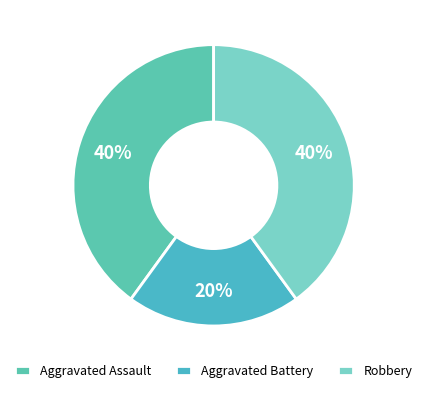

To the nearest percent, what is the average slice percentage?

33%